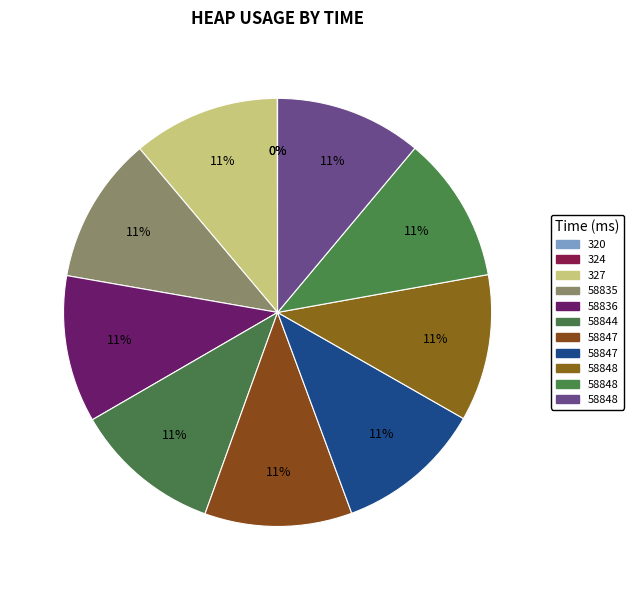

Rank the categories by value from highest to lowest.

58844, 58847, 58836, 58847, 58835, 327, 58848, 58848, 58848, 324, 320